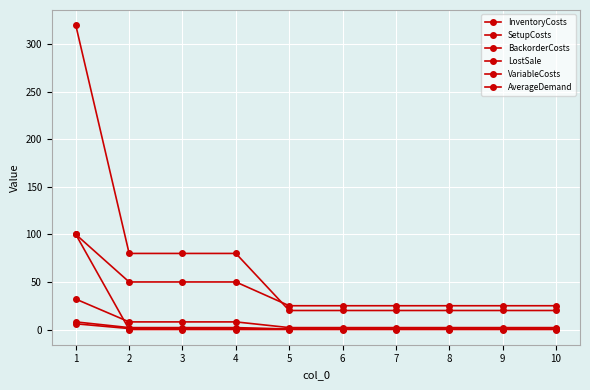

Count the number of categories in the chart.

10